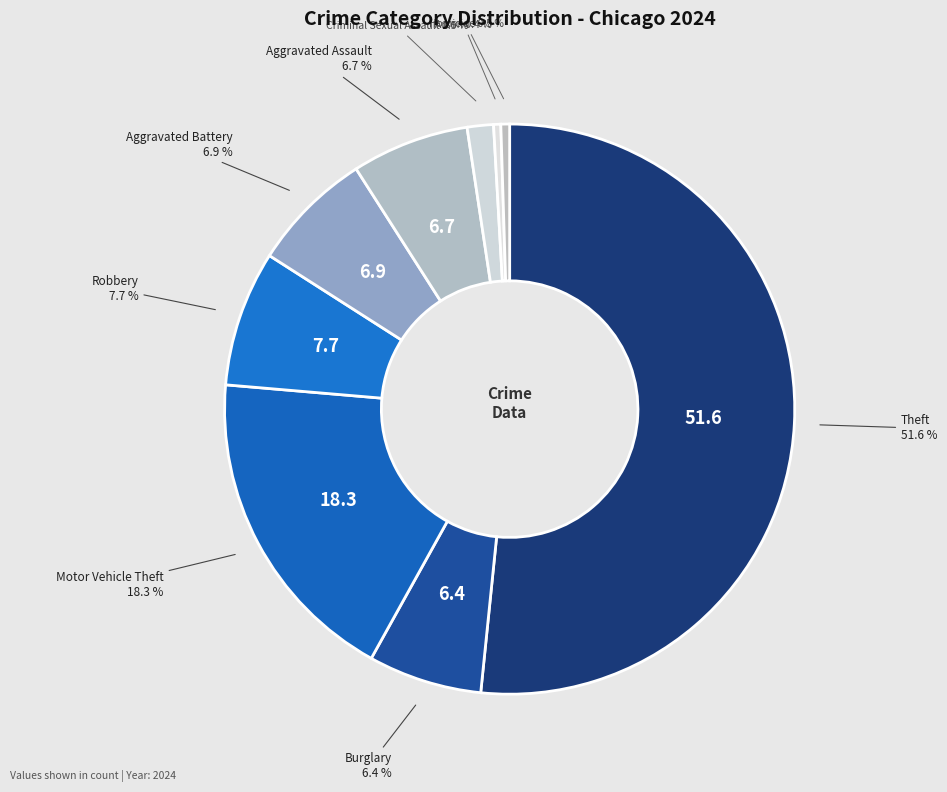

Which has a higher value, Arson or Aggravated Assault?

Aggravated Assault